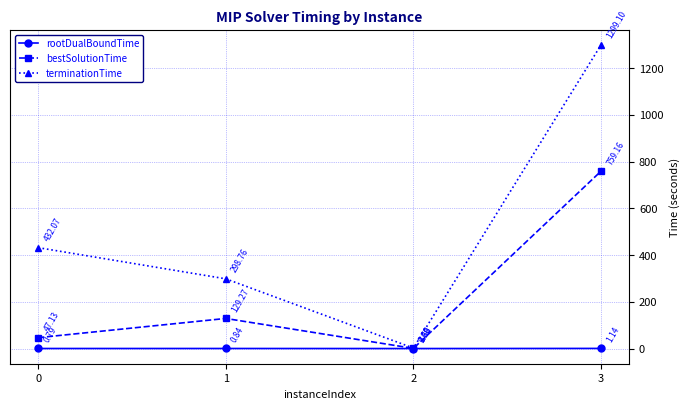

True or false: terminationTime and bestSolutionTime intersect in this chart.

False